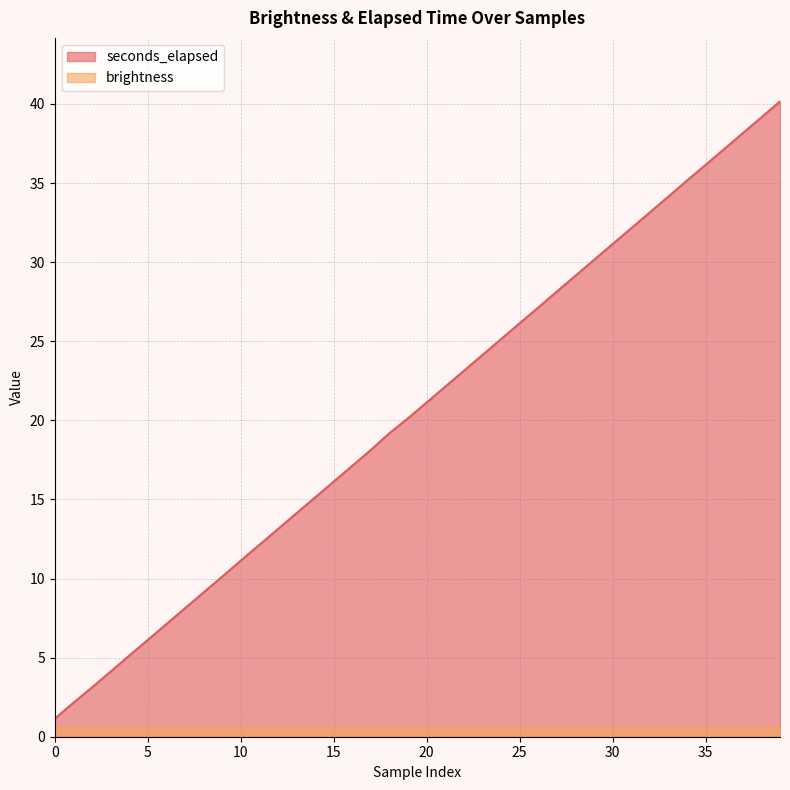

Does the chart have visible grid lines?

Yes